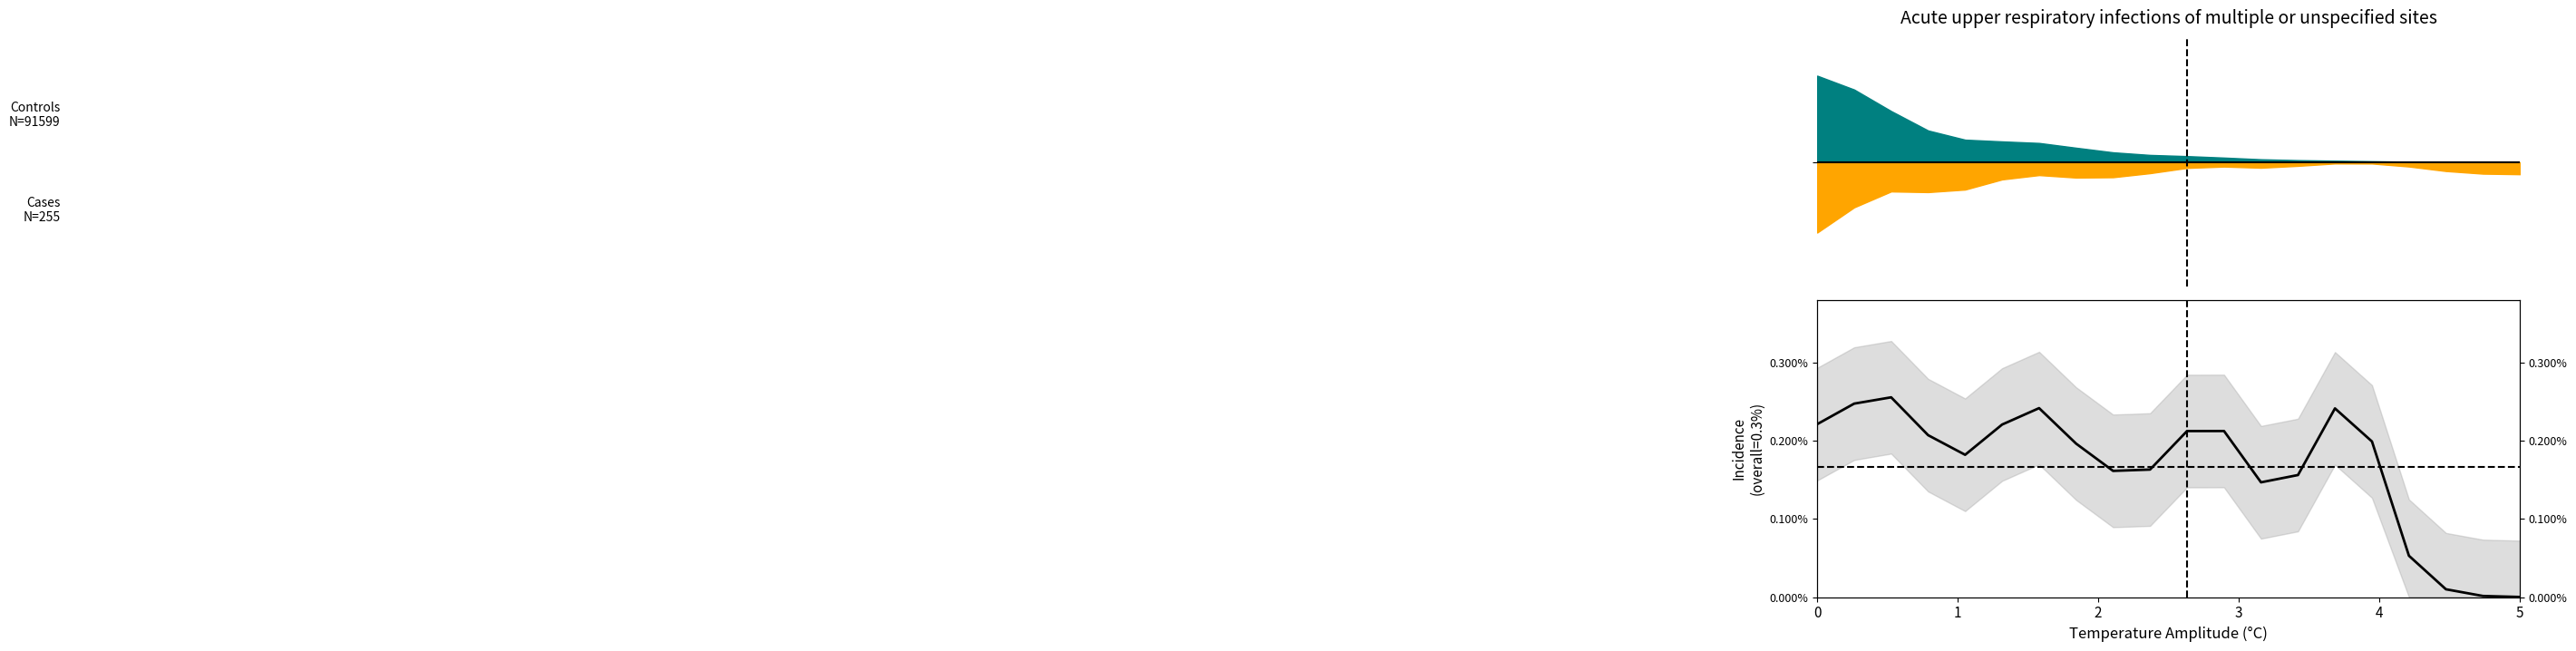

How many interior local peaks (higher than both neighbors) does the data have?

4